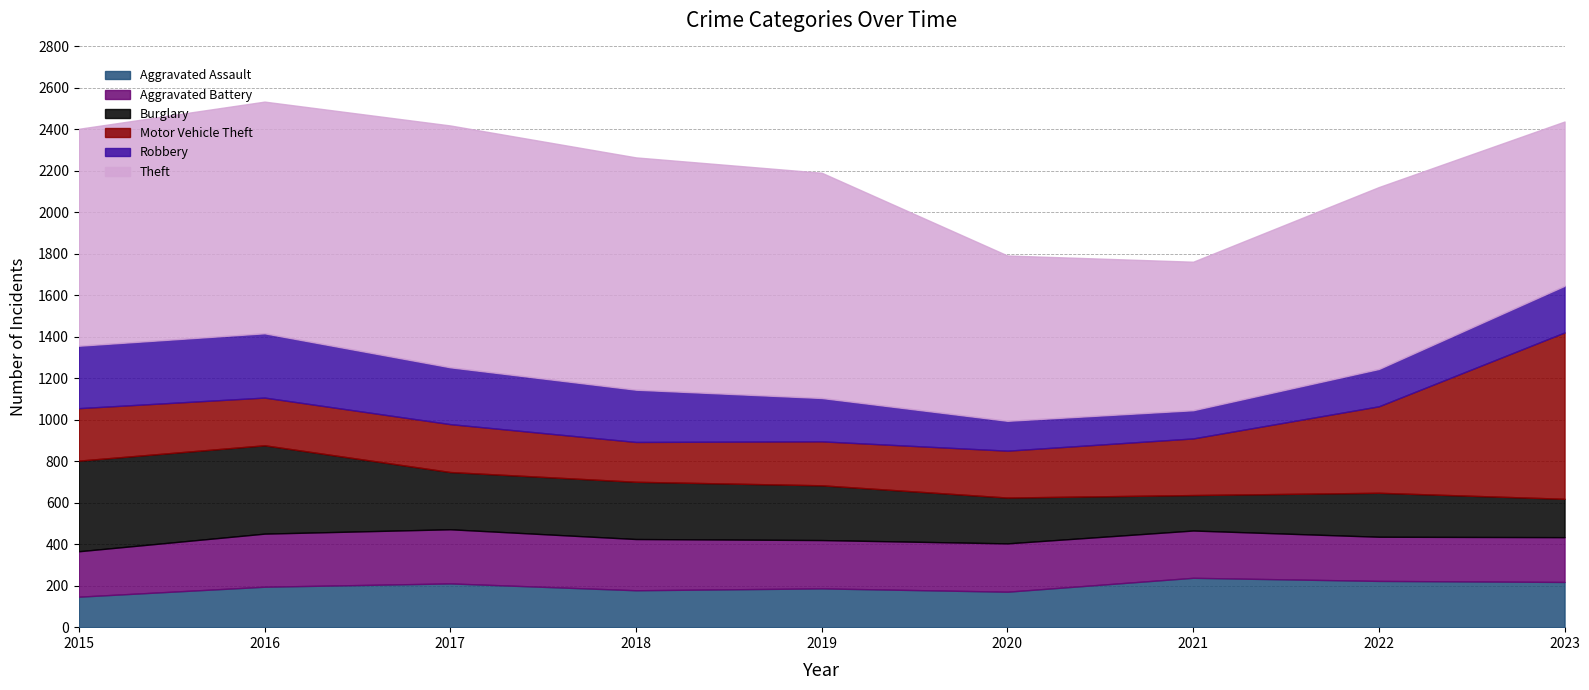

Is it true that Aggravated Assault equals 356 at 2017?

False